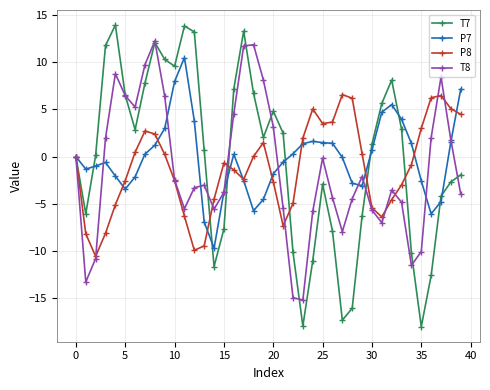

Rank the series by their maximum value, from lowest to highest.

P8, P7, T8, T7